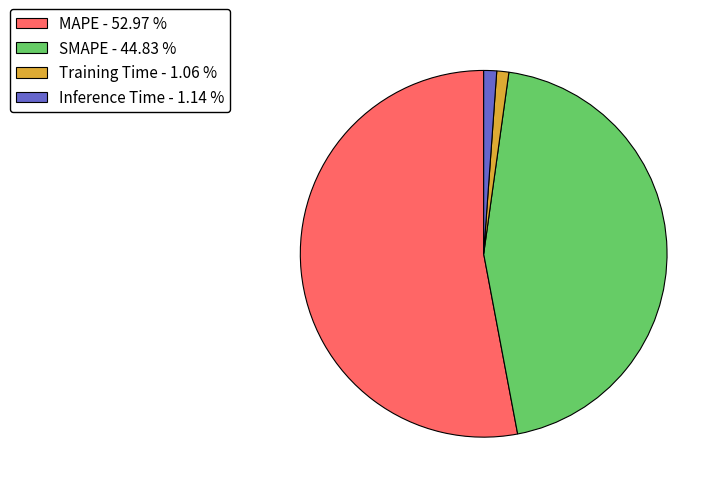

Do MAPE - 52.97 % and SMAPE - 44.83 % together represent more than half of the pie?

Yes